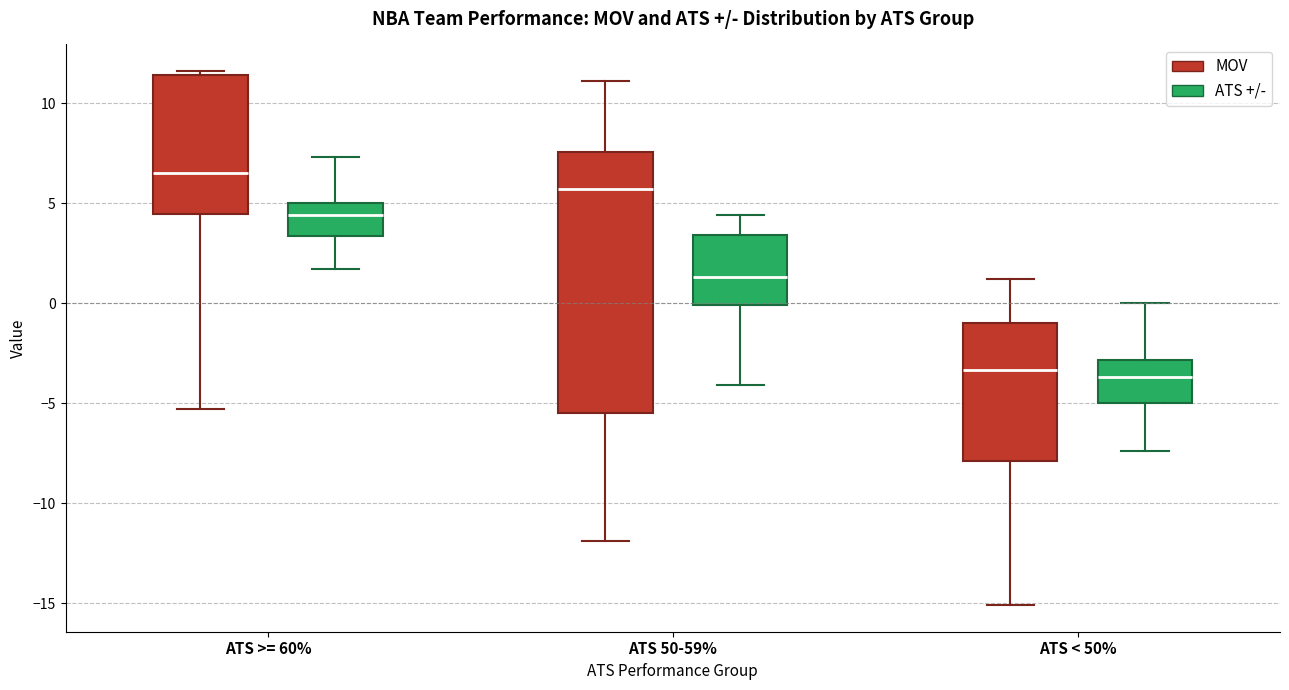

Where is the upper edge of the box for ATS >= 60% (MOV) on the y-axis? The values are not printed on the chart, so give them approximately, as read against the axis.

11.5